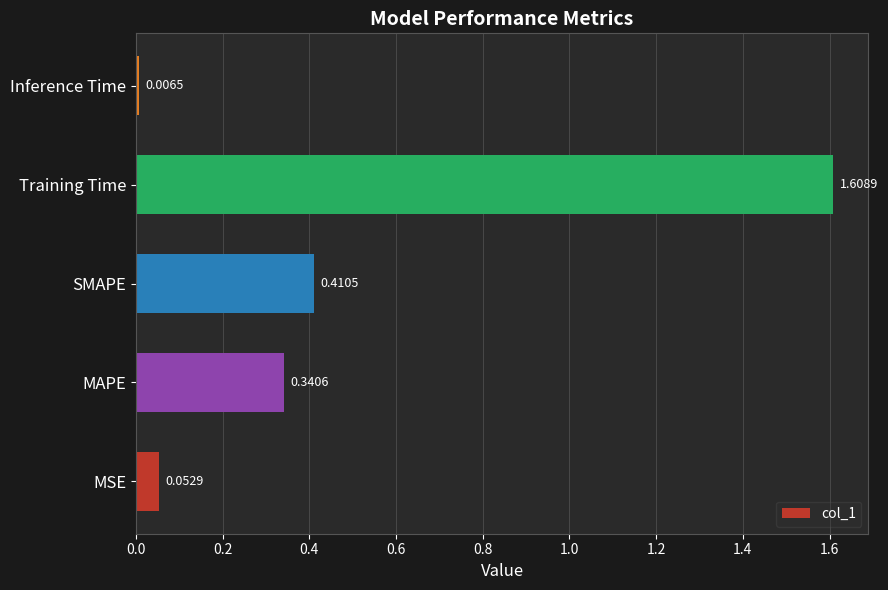

At which category does the chart reach its peak across all series?

Training Time